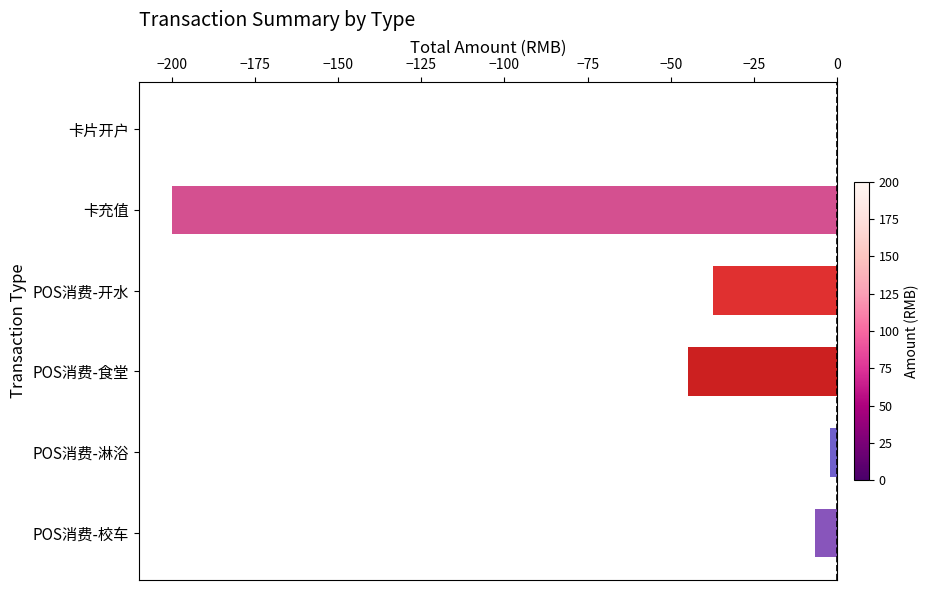

Are the bars horizontal?

Yes